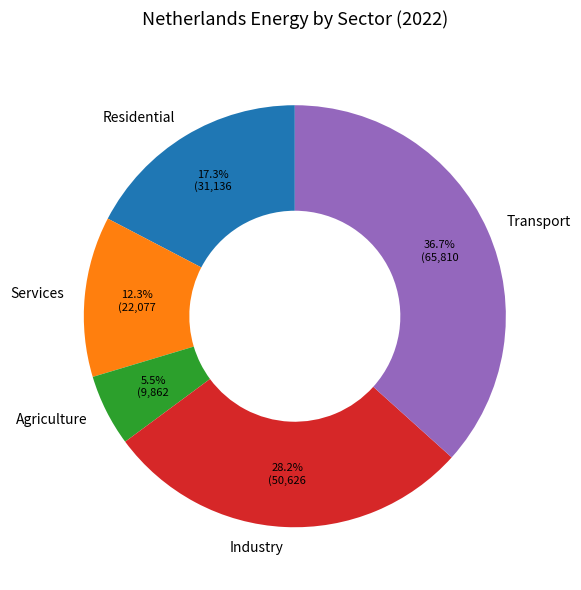

Is there any slice that represents more than half of the pie?

No